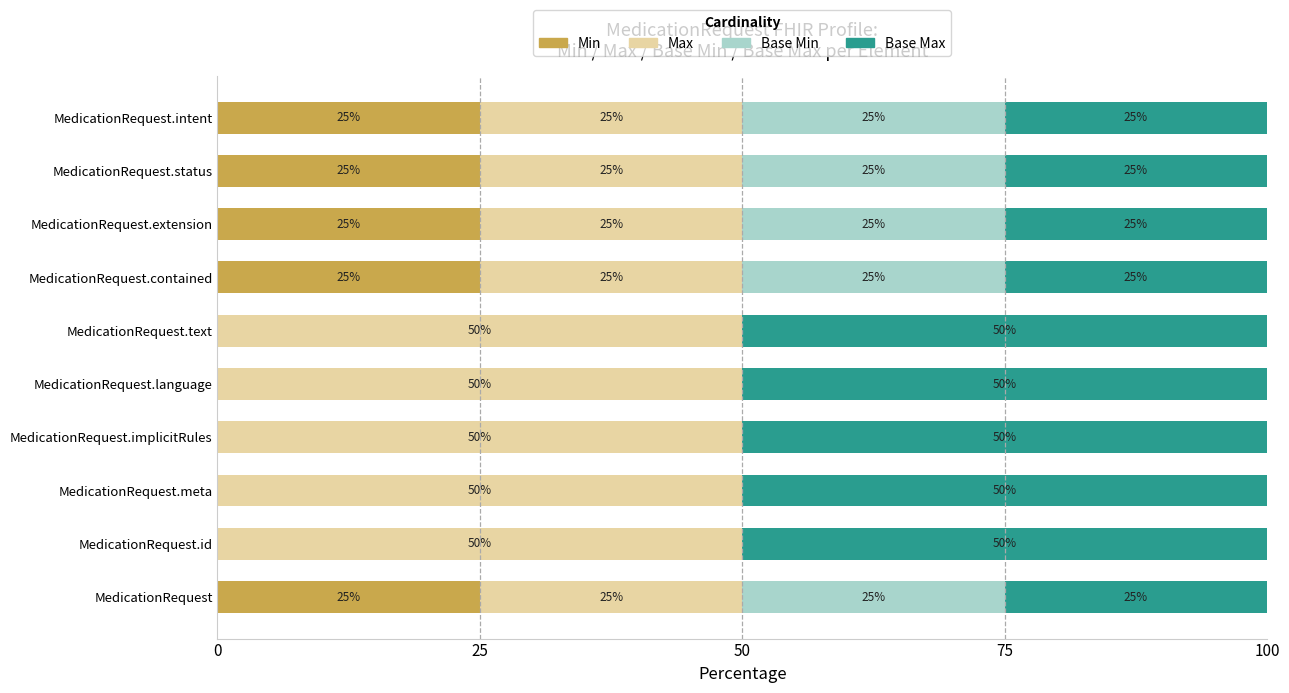

What is the highest value of the Min series?

25